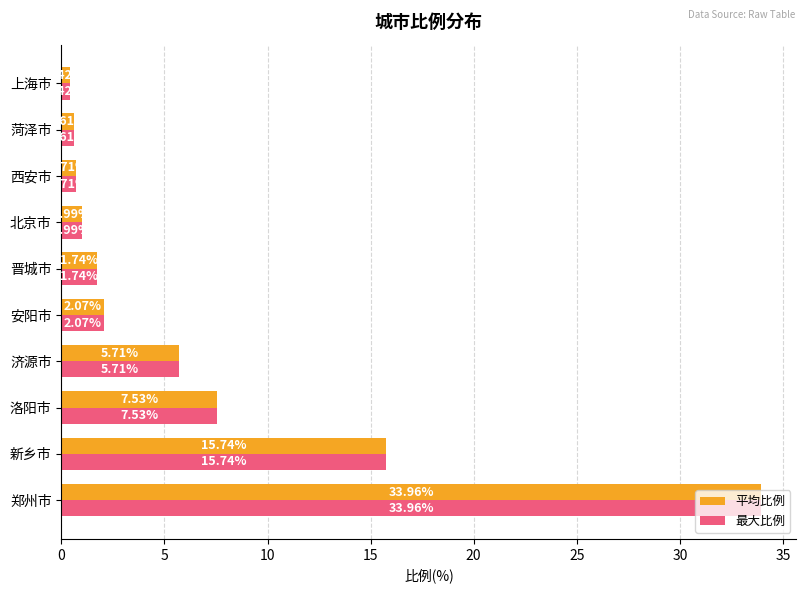

What is the difference between the maximum and minimum values in the 最大比例 series?

33.5